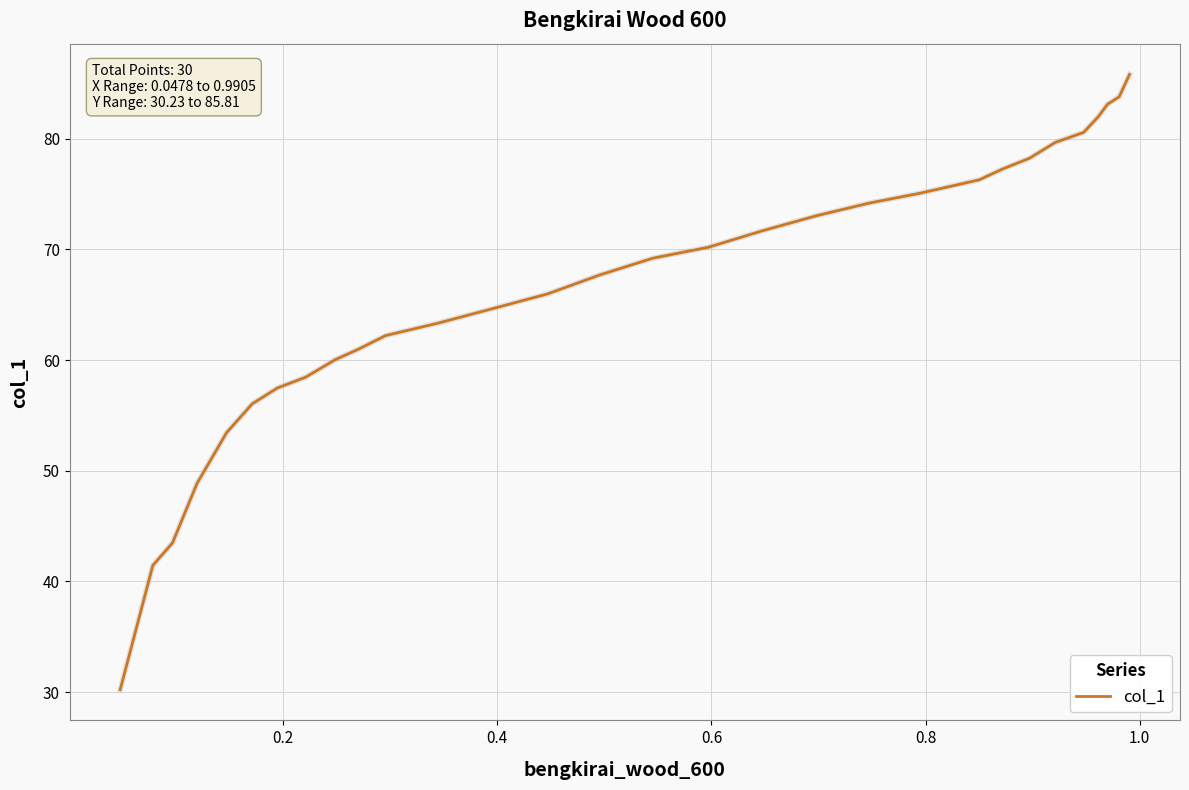

What is the difference between the maximum and minimum values?

55.6